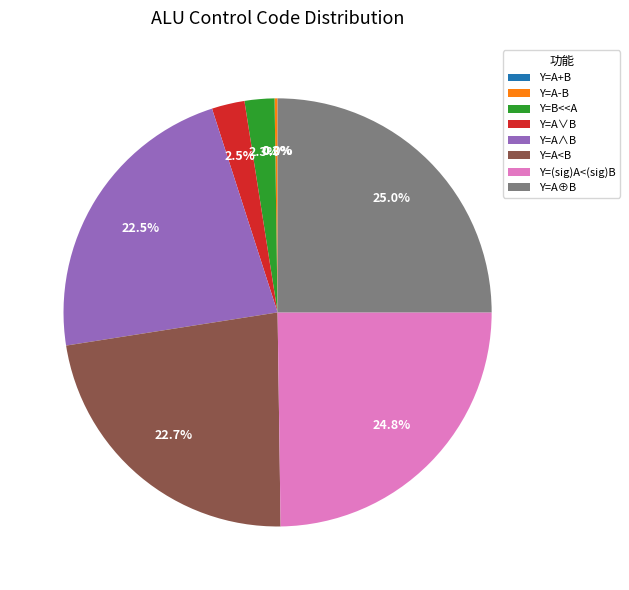

True or false: Y=A∧B accounts for 23% of the total.

True